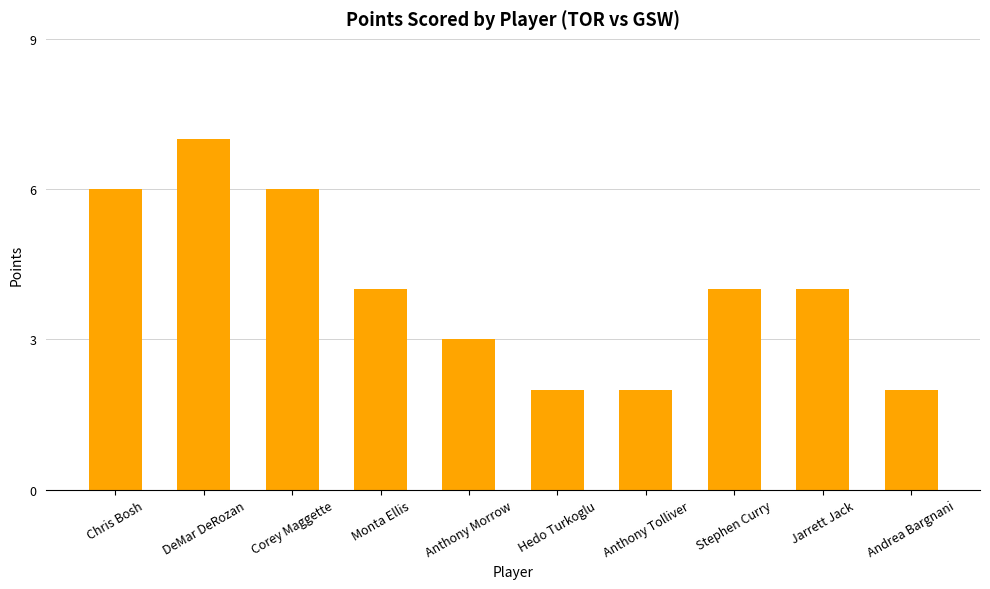

What is the sum of all values?

40